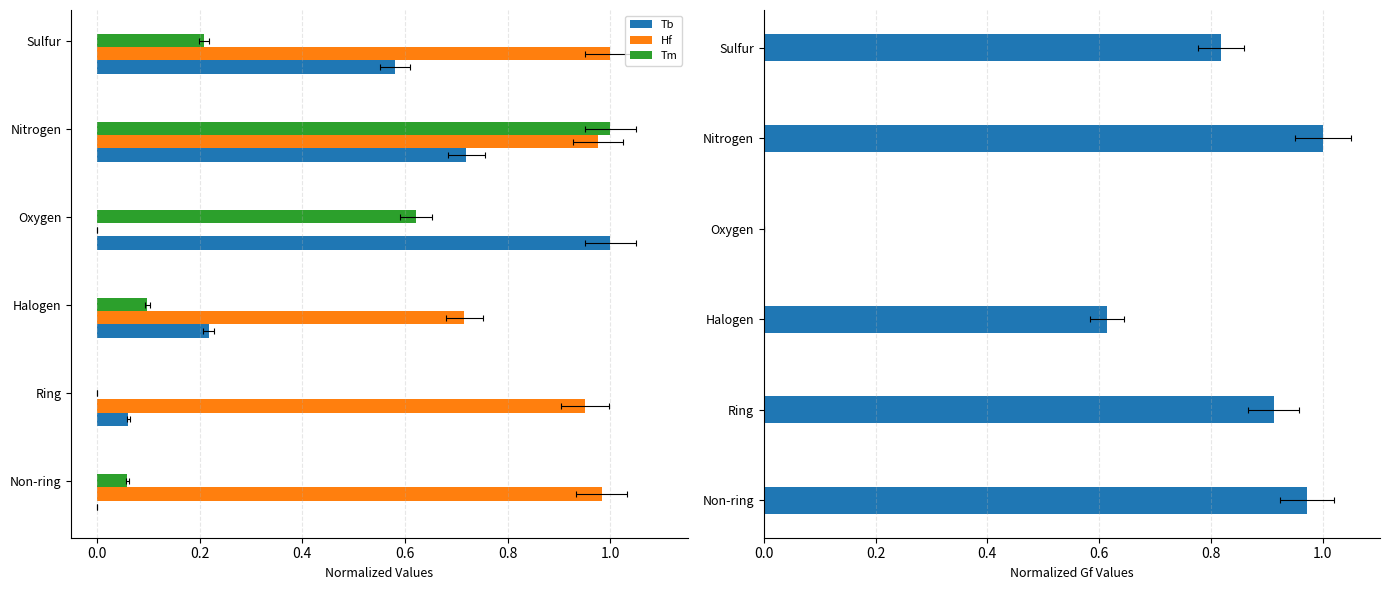

Between Nitrogen and Sulfur, which series saw the biggest shift?

Tm